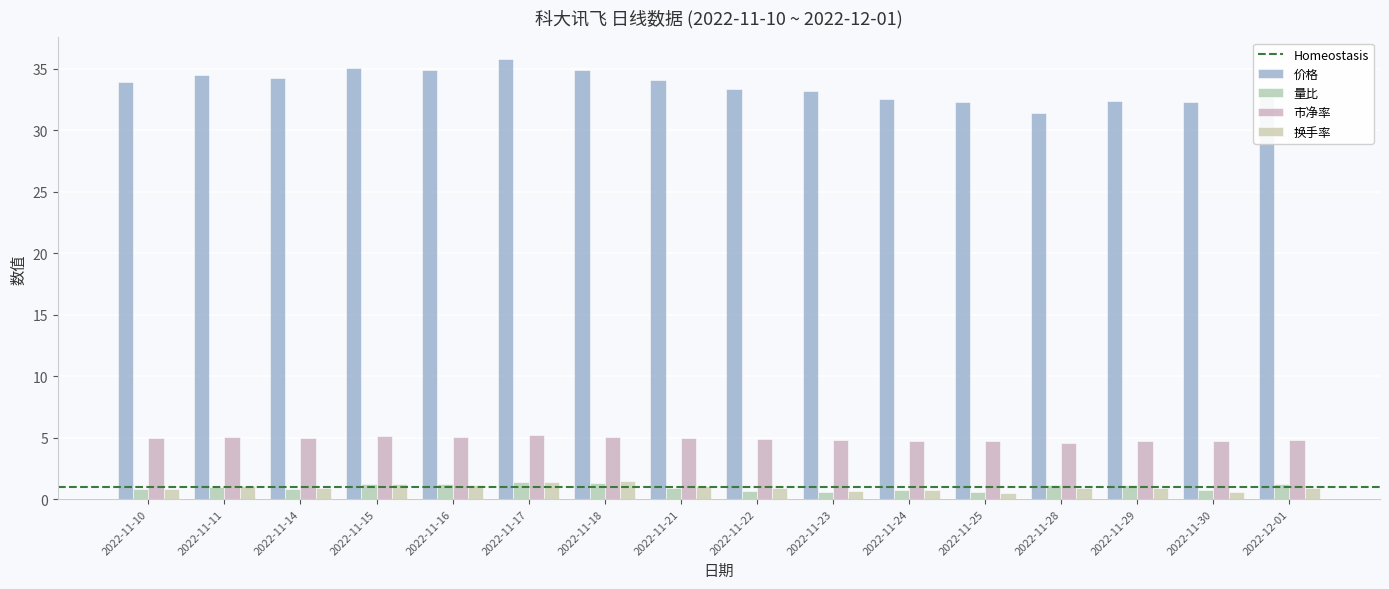

What is the label of the 1st bar from the left?

2022-11-10